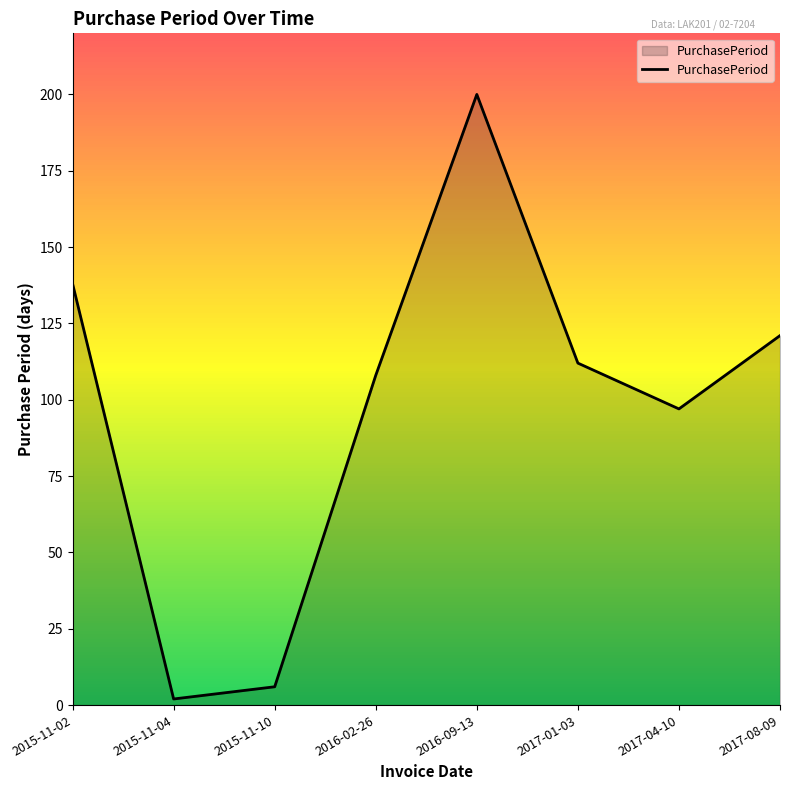

What is the difference between the maximum and minimum values?

198